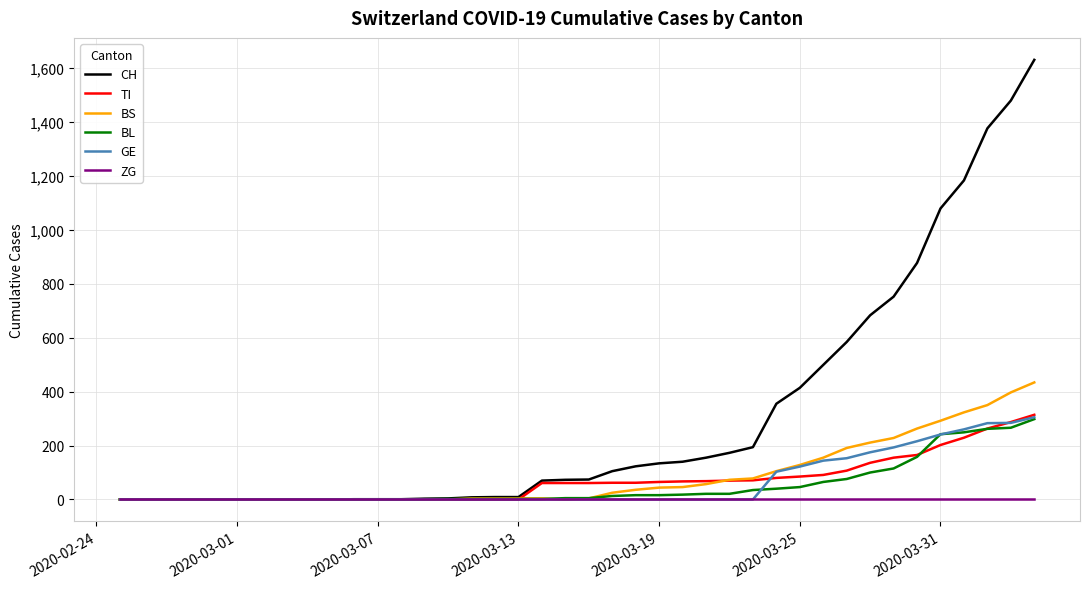

Which series has the widest spread of values?

CH